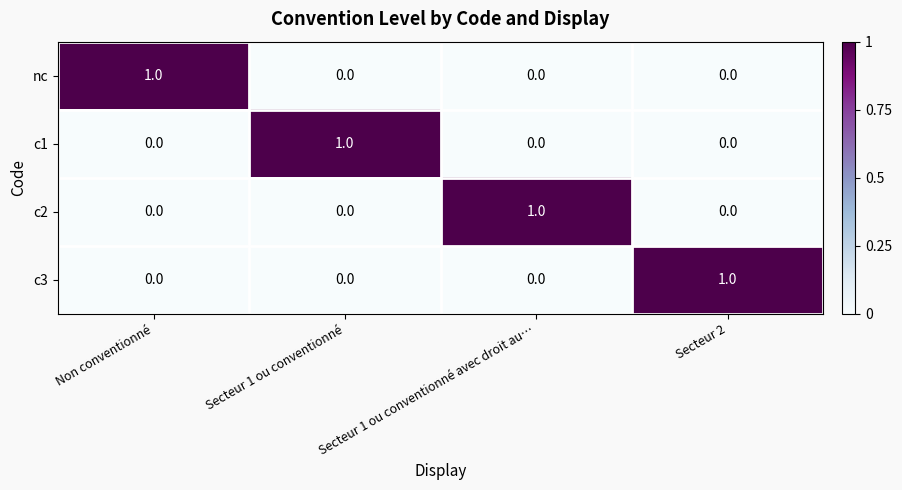

At how many categories does at least one series exceed 0?

4